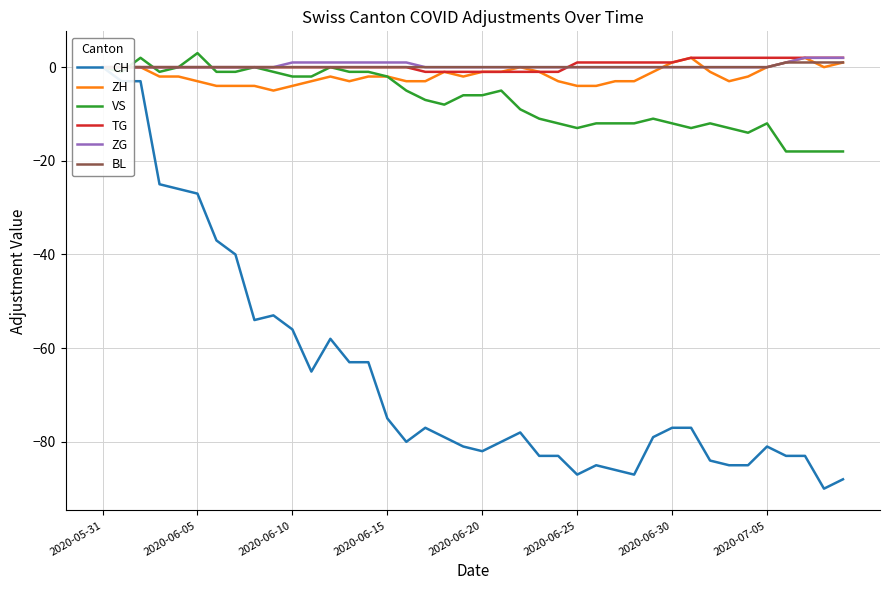

True or false: VS has a value of 3 at 2020-06-05.

True